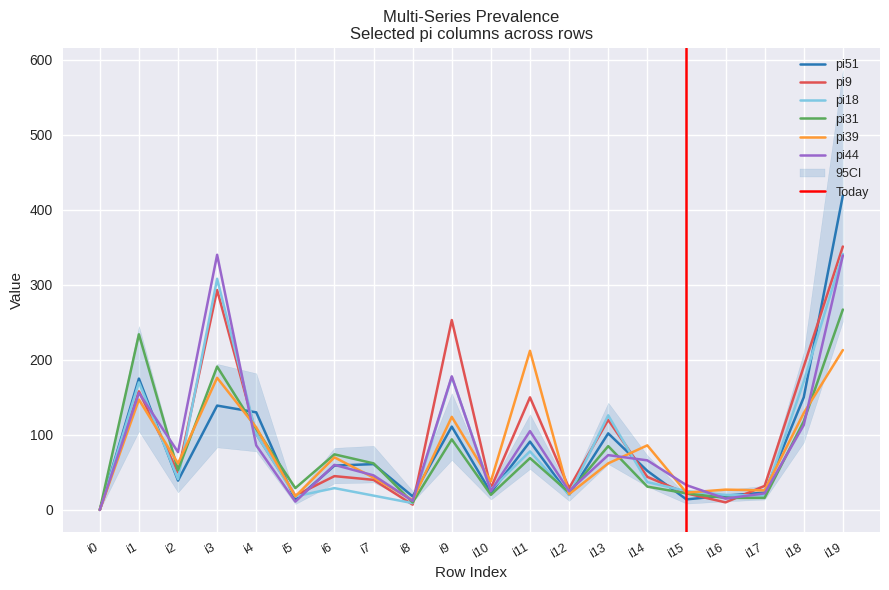

Which category has the highest value across all series?

i19